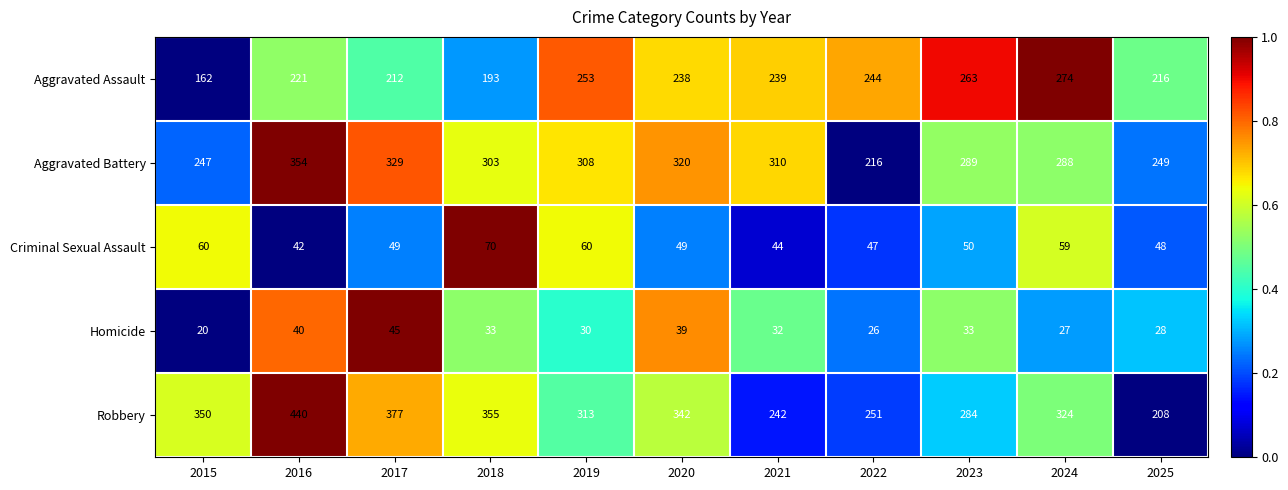

What is the difference between the highest and lowest values at 2015?

330